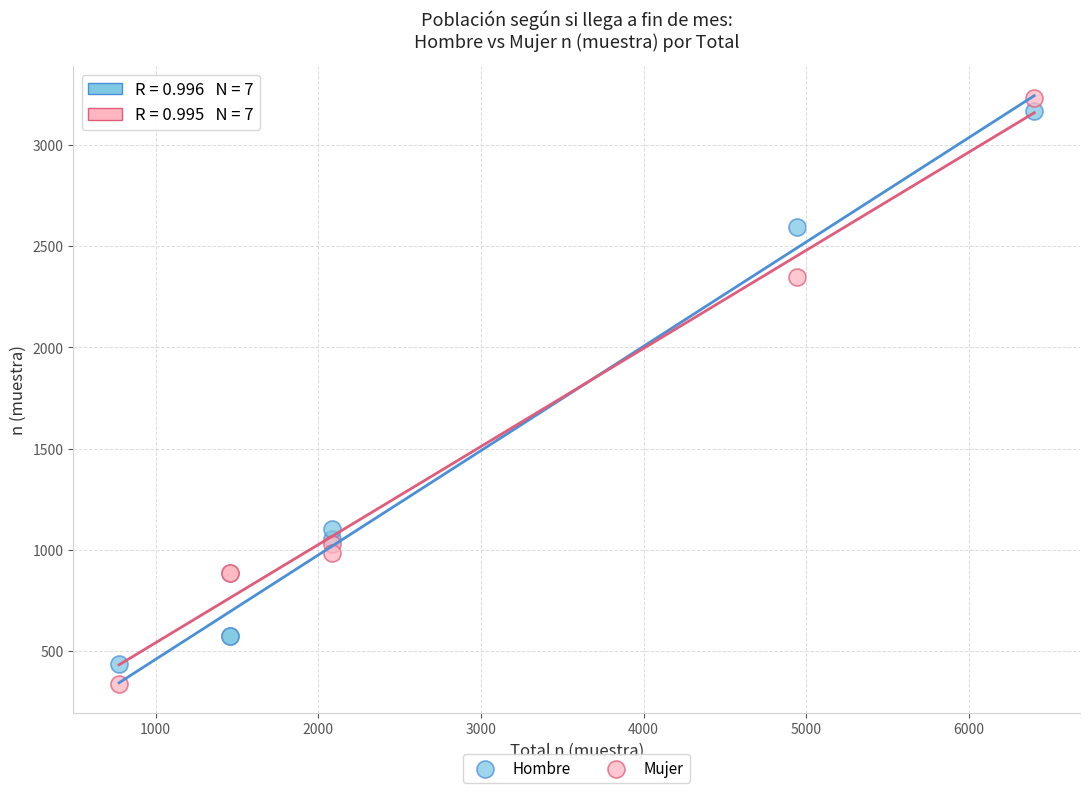

In the Mujer series, what Y value is closest to 1786?

2349